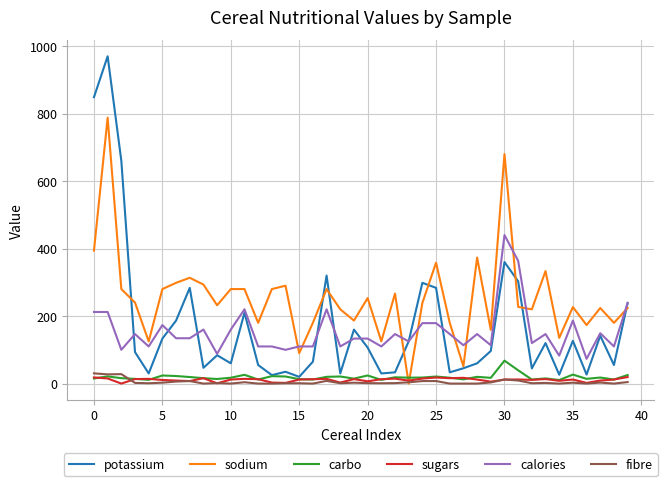

What is the highest value of the carbo series?

68.0